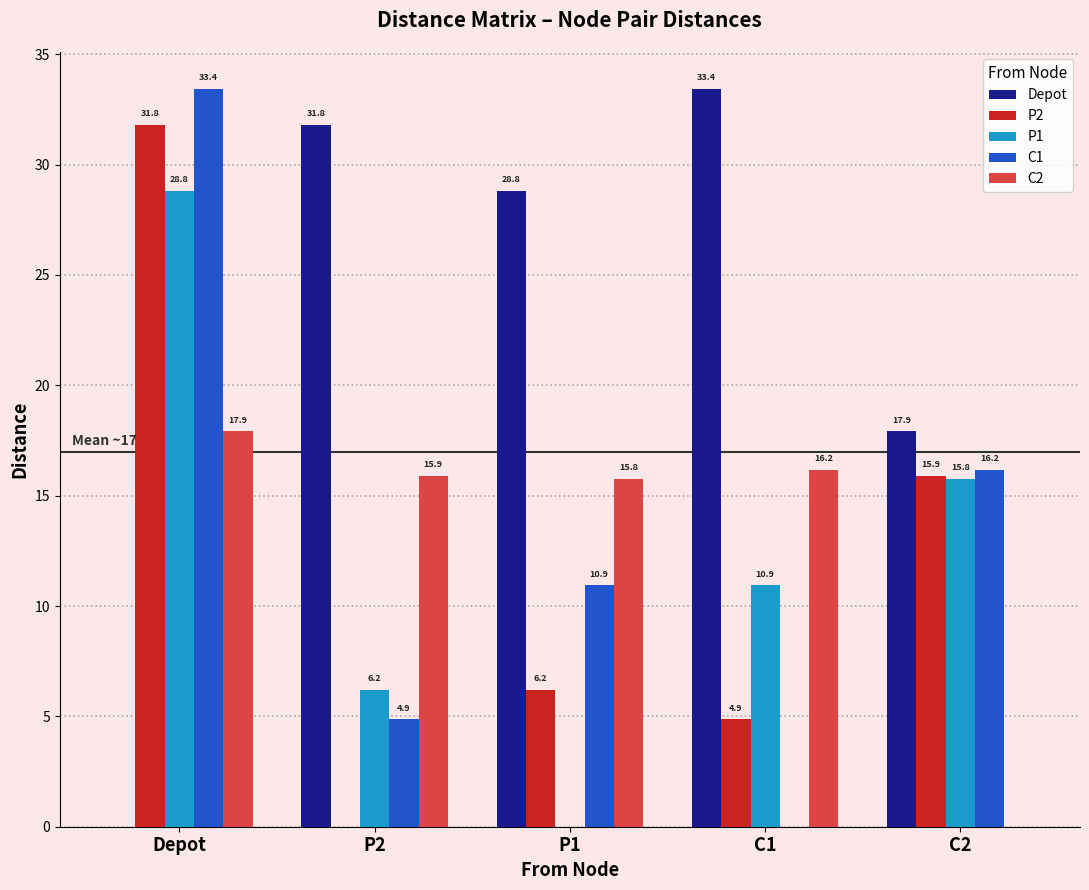

What is the sum of the P2 values at C1 and P1?

11.1